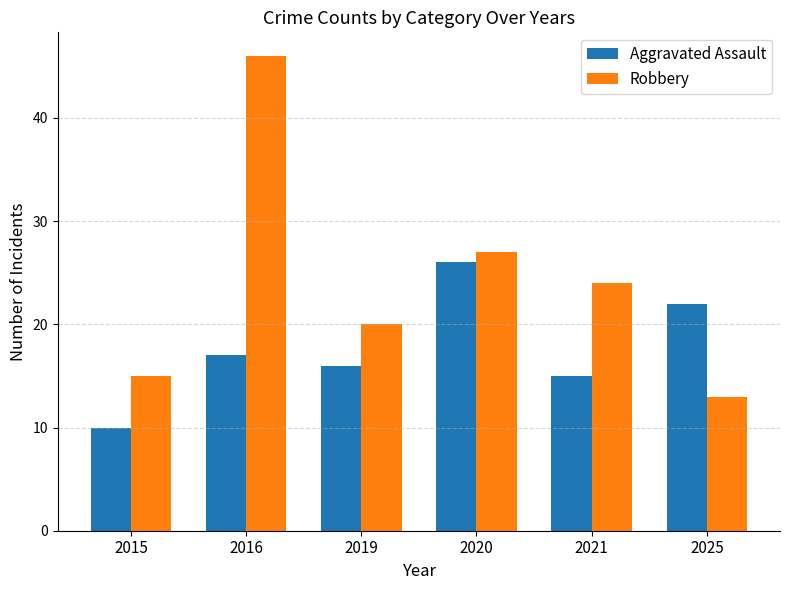

Which category has the lowest value in the Robbery series?

2025